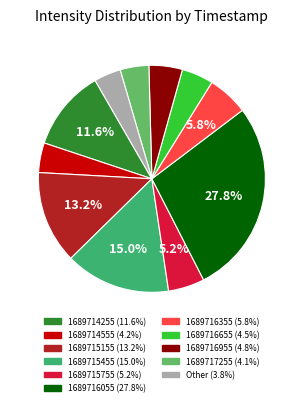

Count the number of slices in the pie.

11